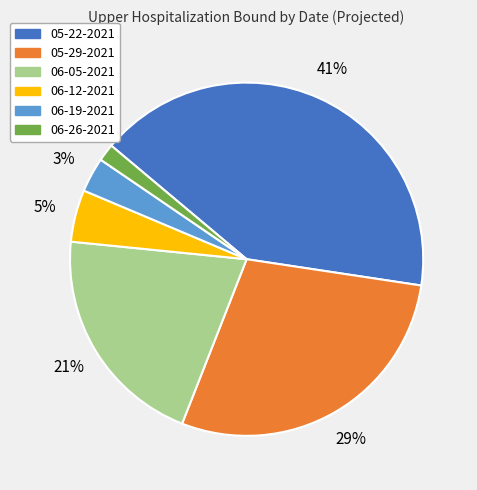

True or false: 06-12-2021 accounts for 5% of the total.

True